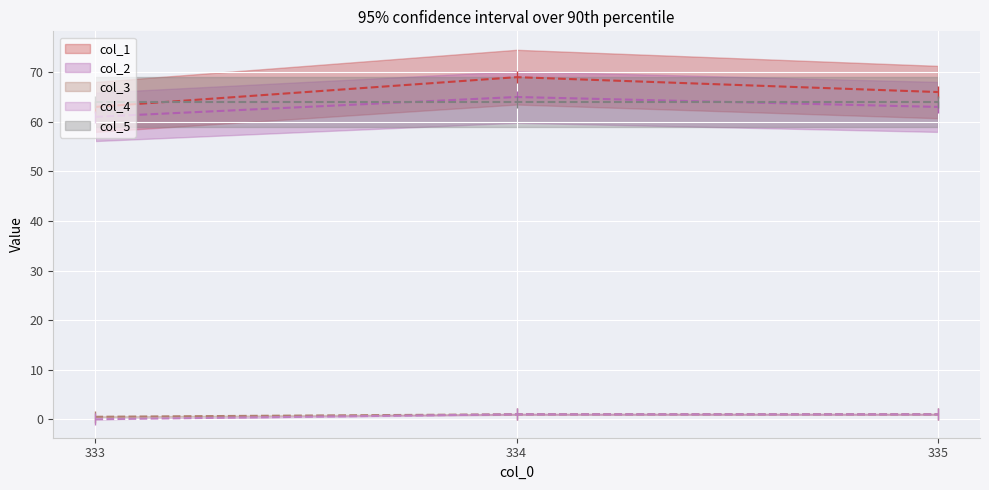

Is the value of col_2 at 334.0 greater than the value of col_3 at 334.0?

Yes